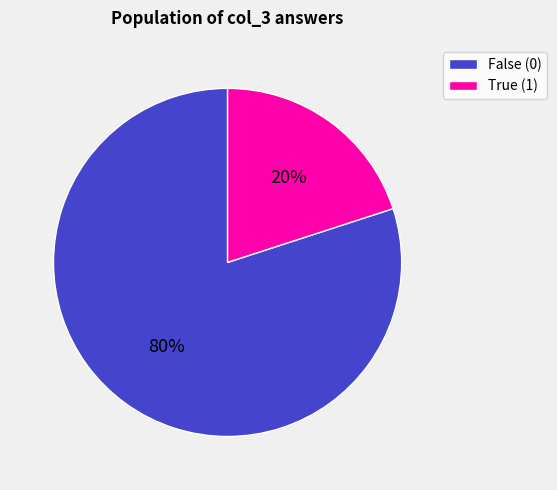

To the nearest percent, what is the average slice percentage?

50%